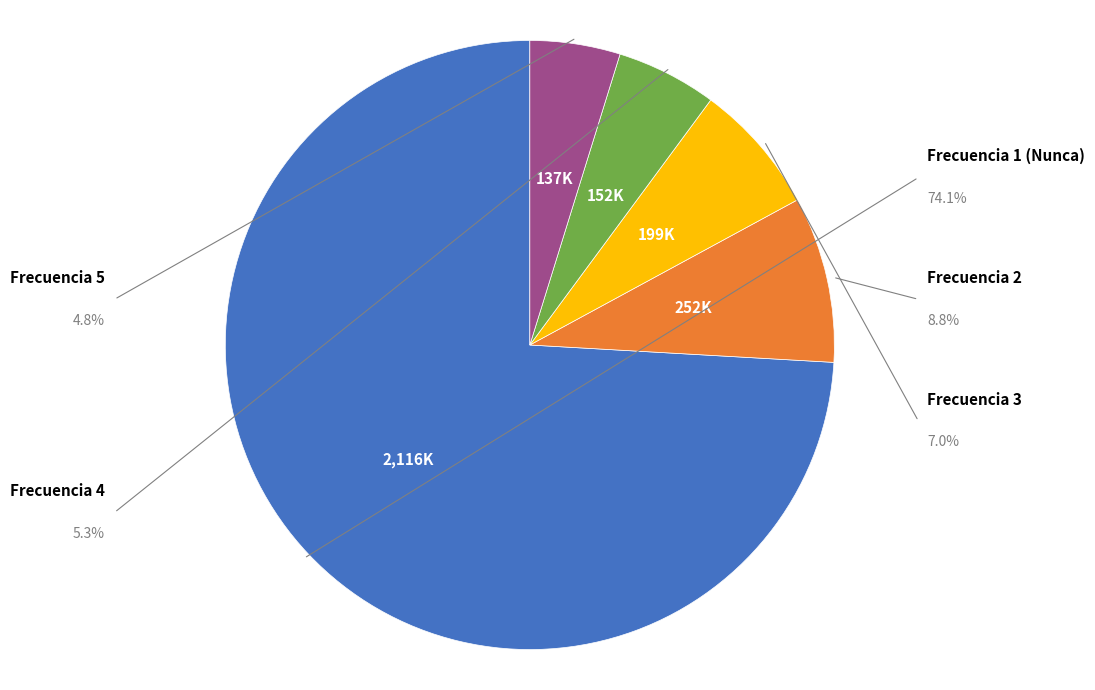

To the nearest percent, what percentage of the pie is Frecuencia 5?

5%